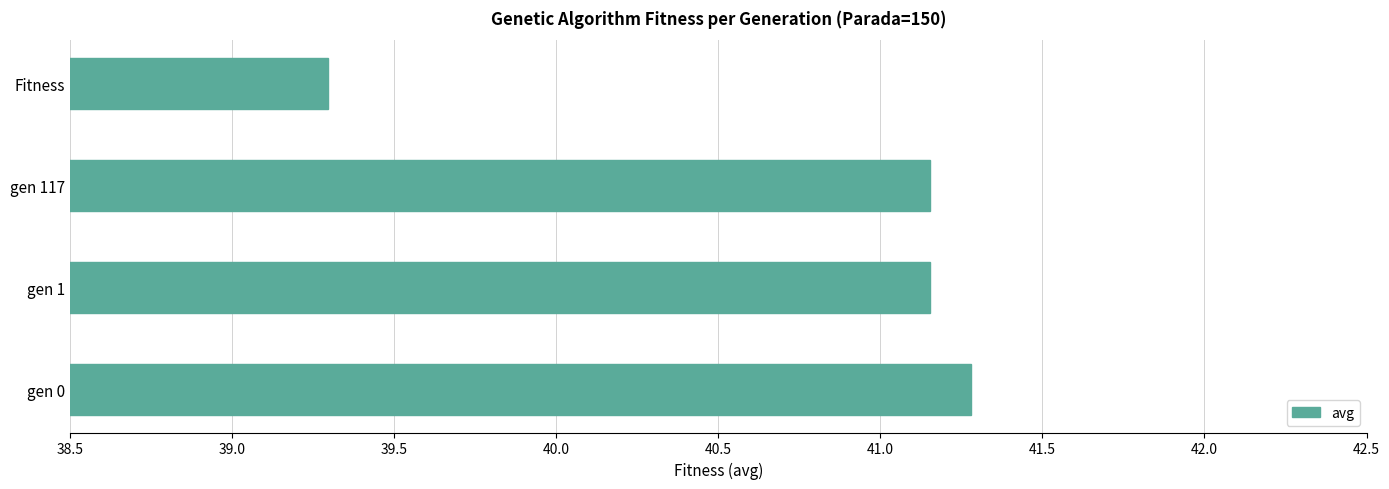

Is it true that the value at gen 0 is 9.9?

False